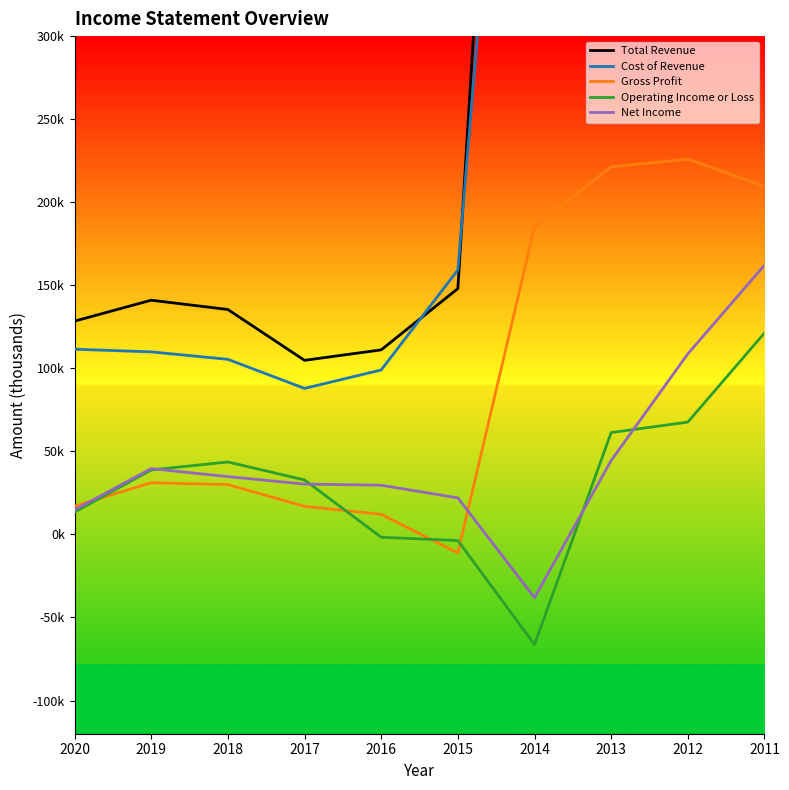

True or false: Total Revenue has a value of 873400 at 2012.

True